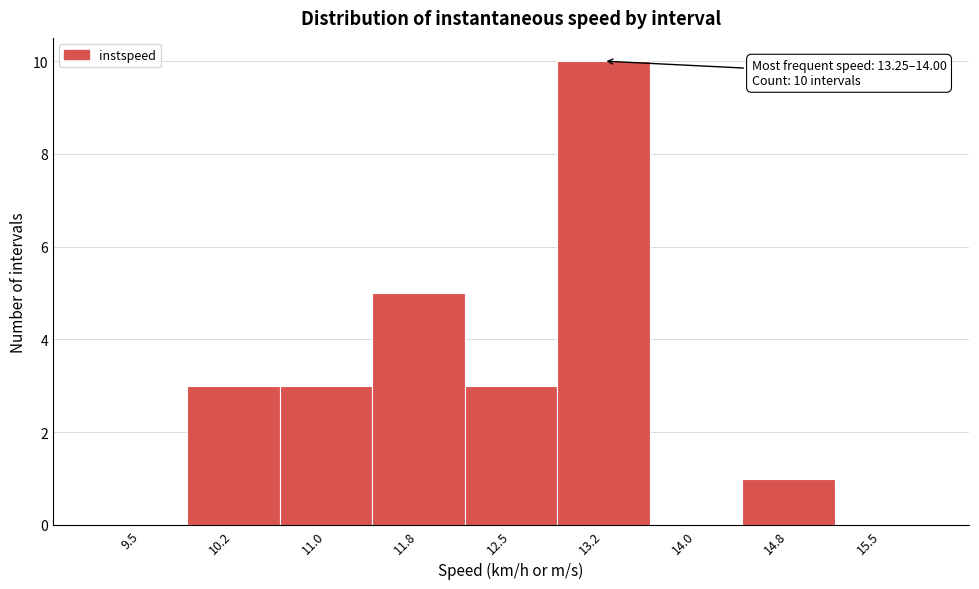

Reading left to right, list all the values displayed in this chart.

9.5=0	10.2=3	11.0=3	11.8=5	12.5=3	13.2=10	14.0=0	14.8=1	15.5=0